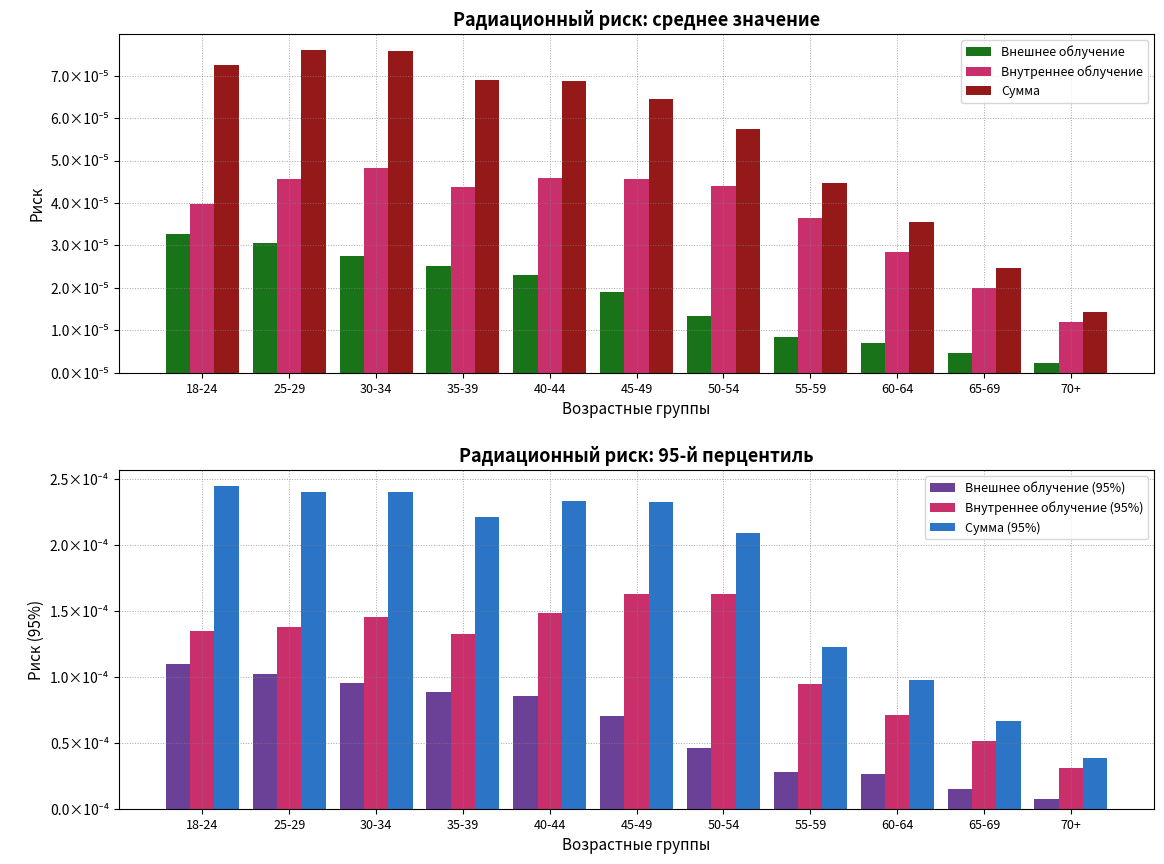

Which category has the lowest value in the Внешнее облучение series?

70+